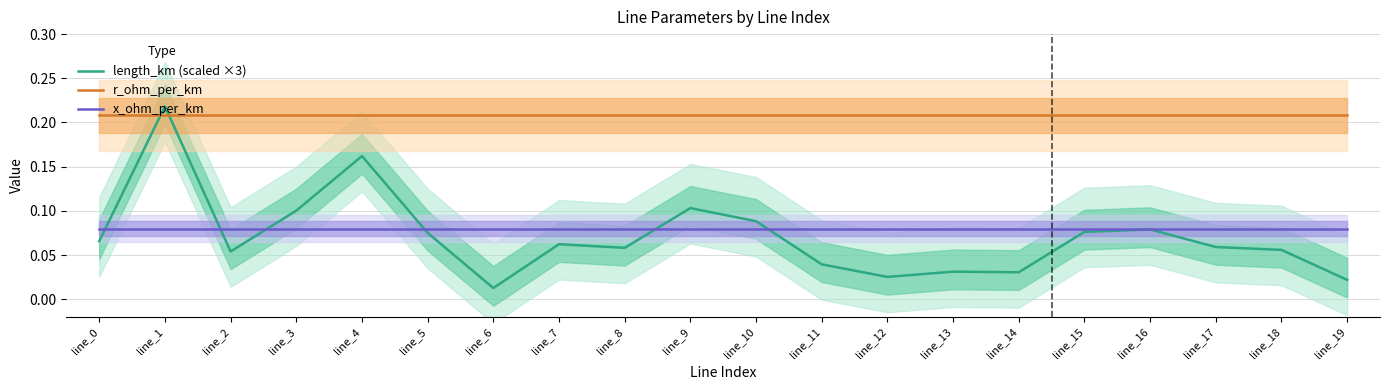

What is the sum of all length_km (scaled ×3) values?

1.4